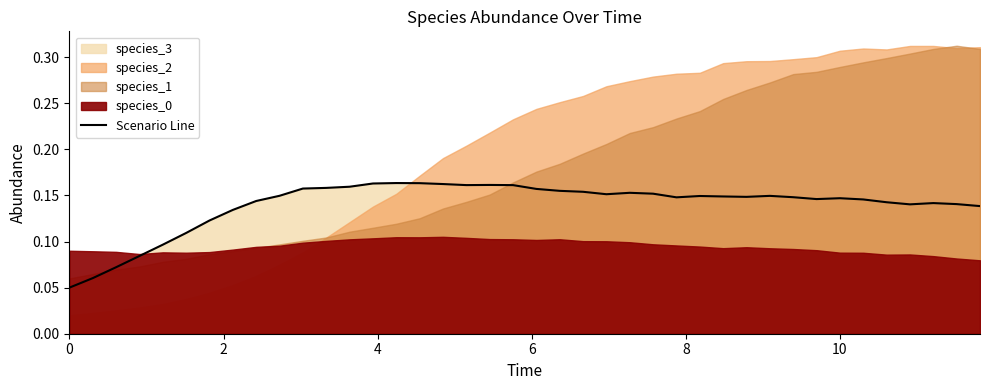

What is the average value?

0.1